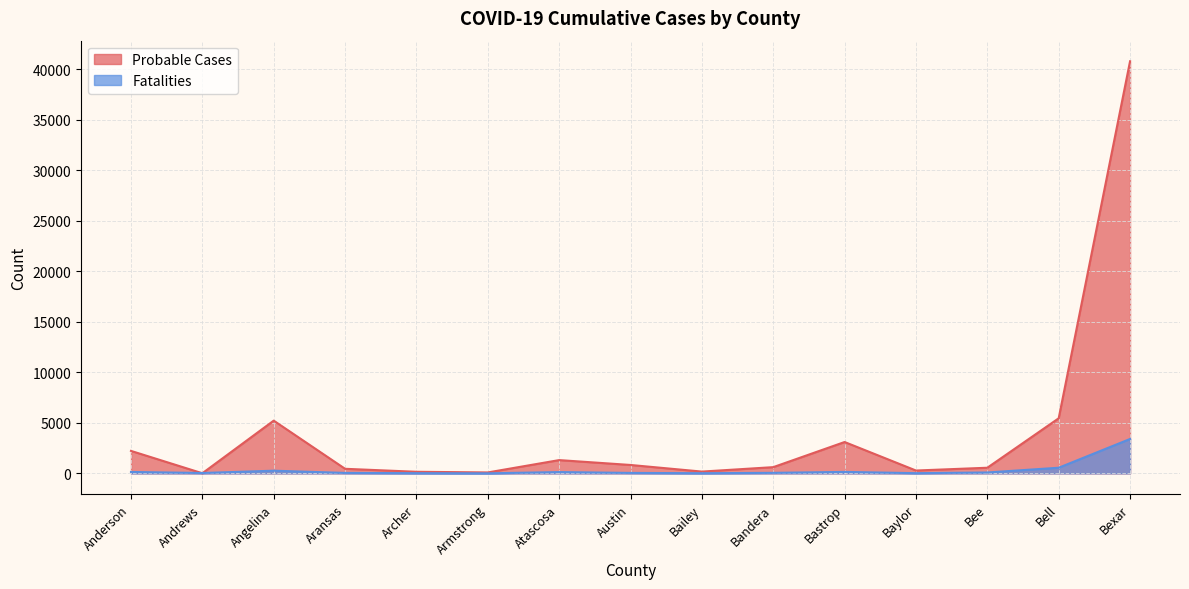

At how many categories does at least one series exceed 17754?

1